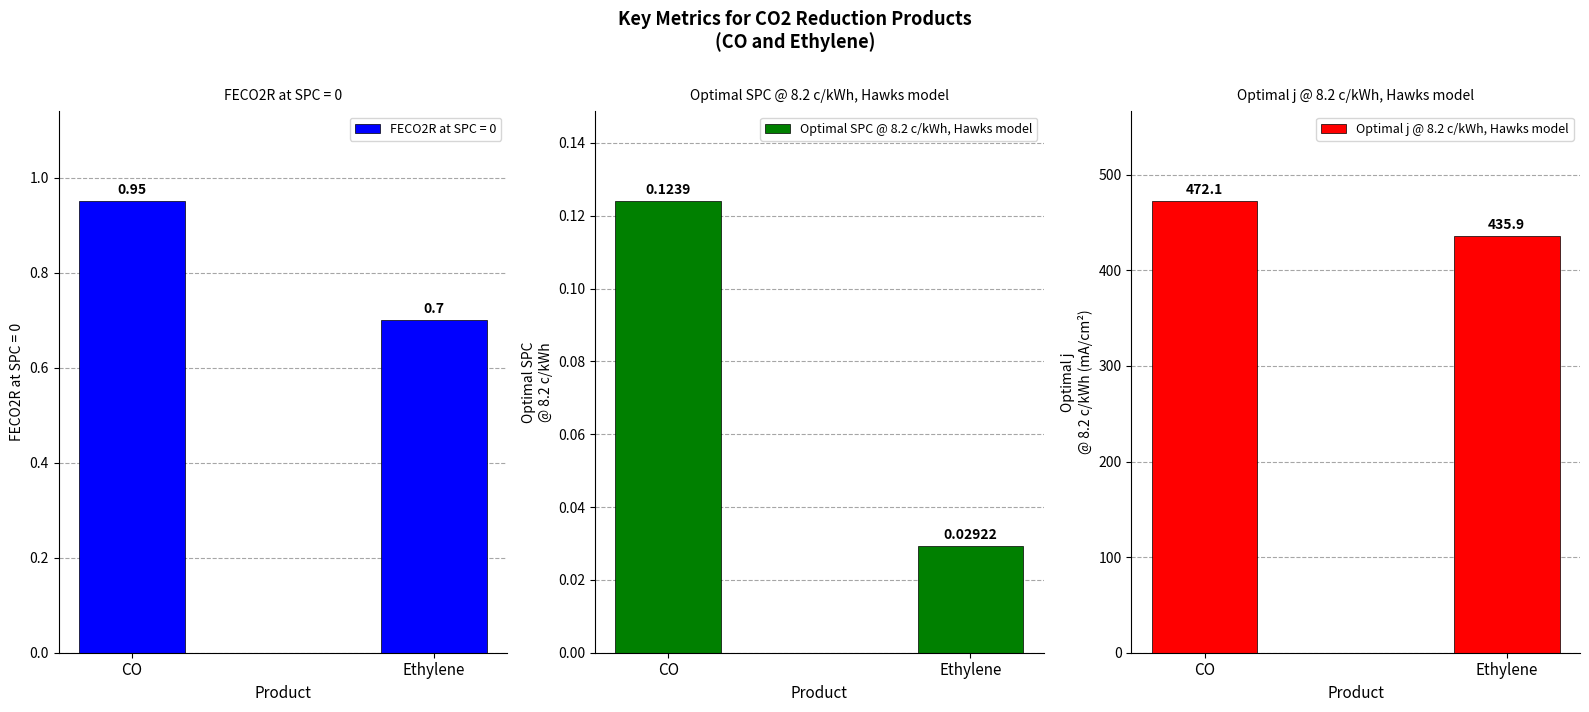

List the series in order of their overall mean, highest first.

Optimal j @ 8.2 c/kWh, Hawks model, Optimal SPC @ 8.2 c/kWh, Hawks model